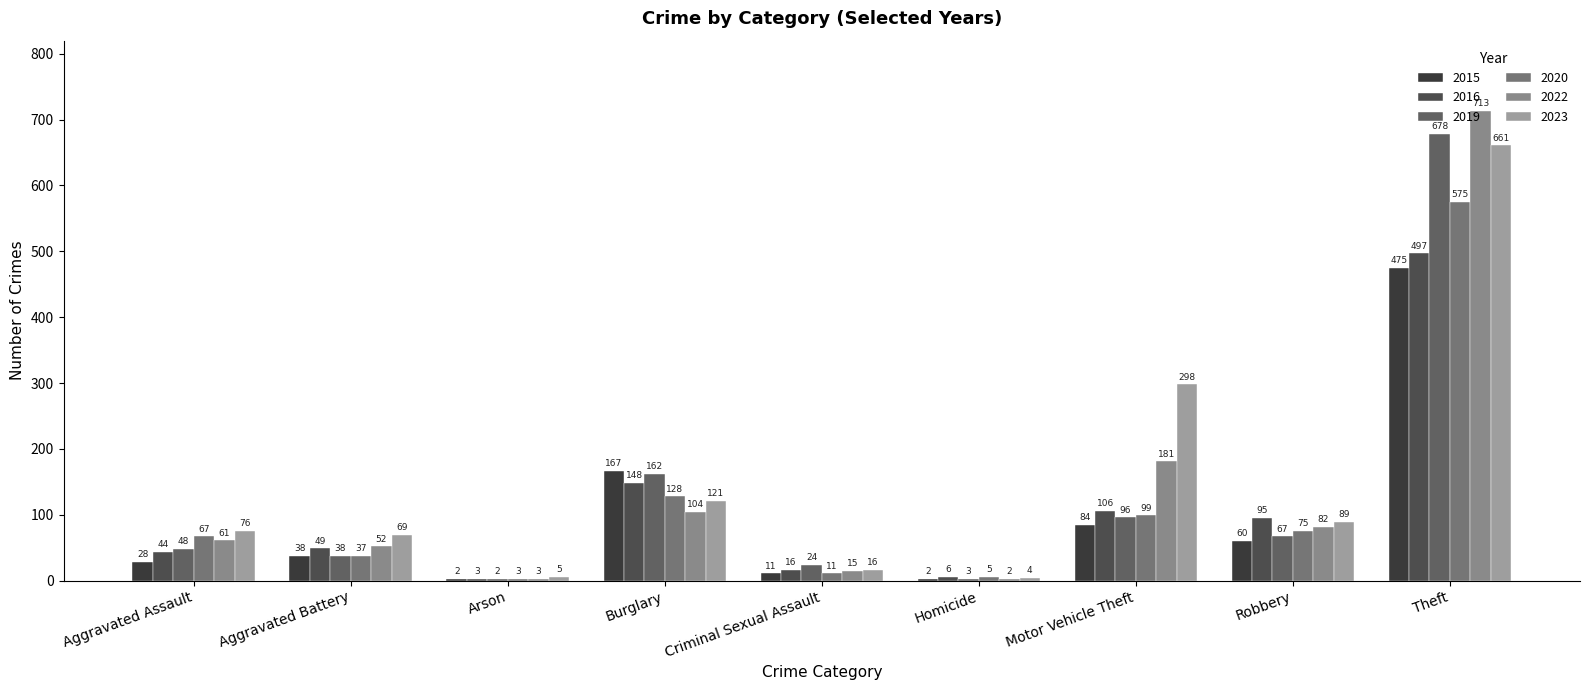

Count the number of categories in the chart.

9